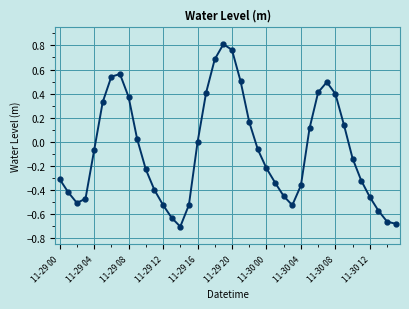

What is the sum of all values?

-2.9